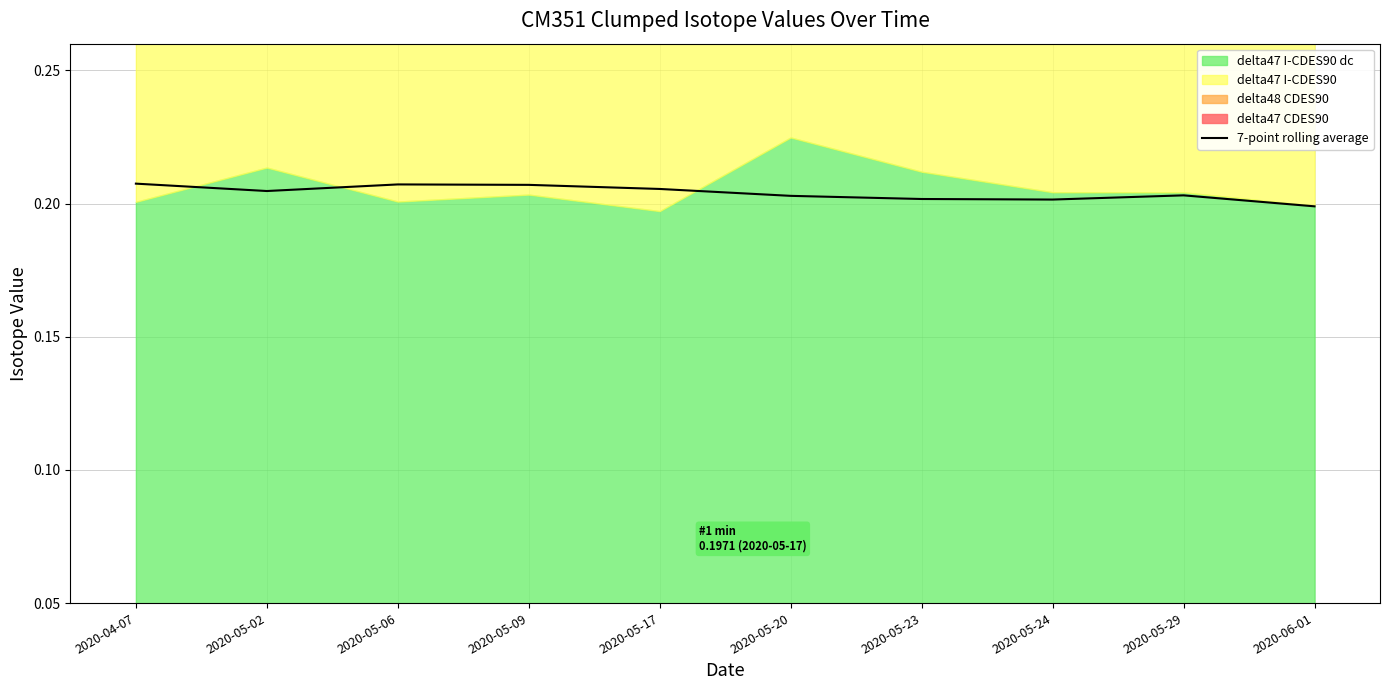

True or false: the data has more than 2 interior local peaks.

False